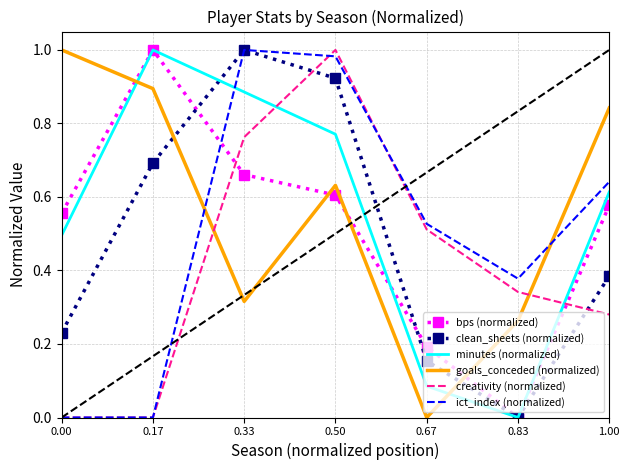

Where do ict_index (normalized) and minutes (normalized) first cross each other?

0.17 and 0.33